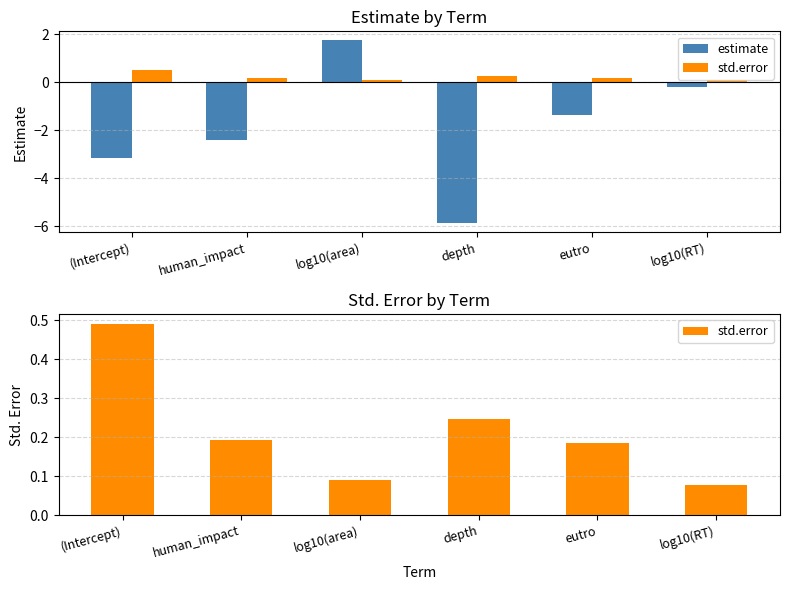

What is the sum of all std.error values?

1.3